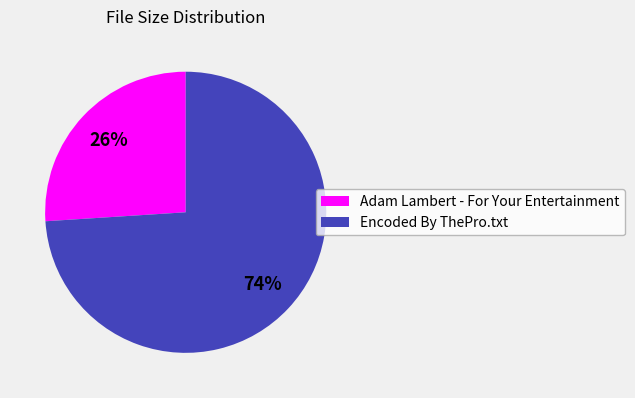

How many segments does this pie chart have?

2